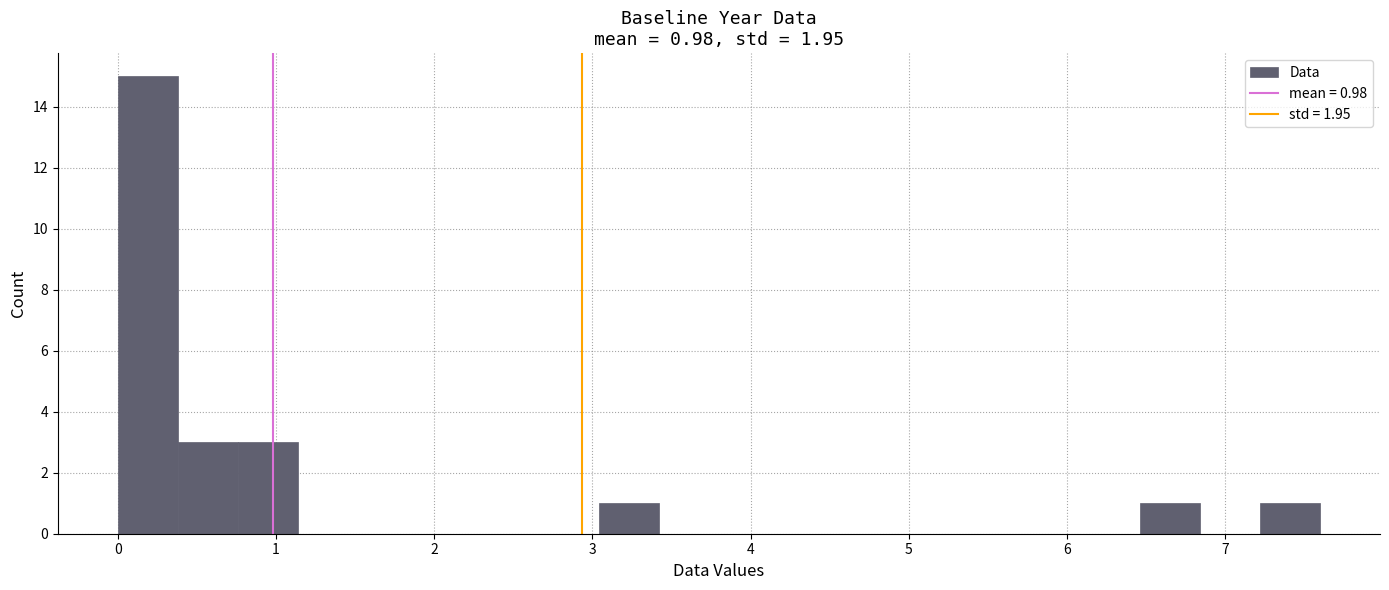

Around what value on the x-axis is the tallest bar? Give the approximate position of its centre, as read against the axis.

0.2